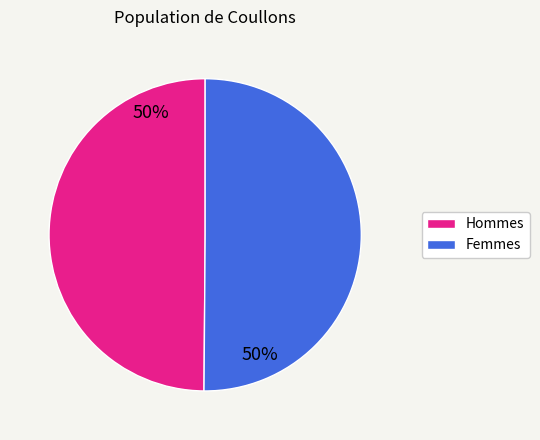

To the nearest percent, what is the average slice percentage?

50%